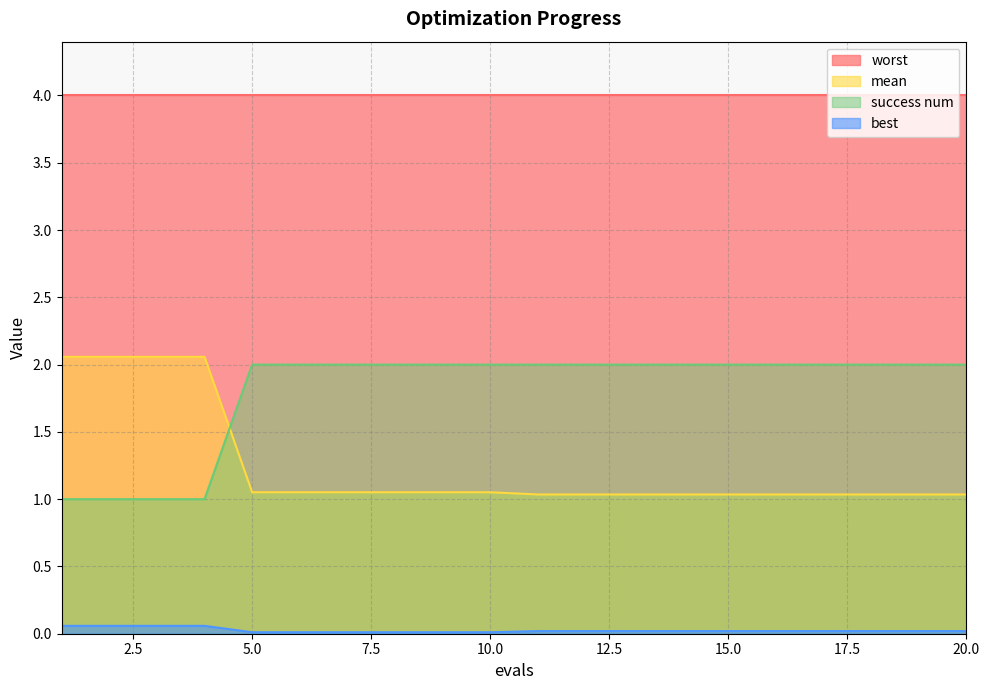

What is the value of the success num point at the 2nd from the left?

1.0